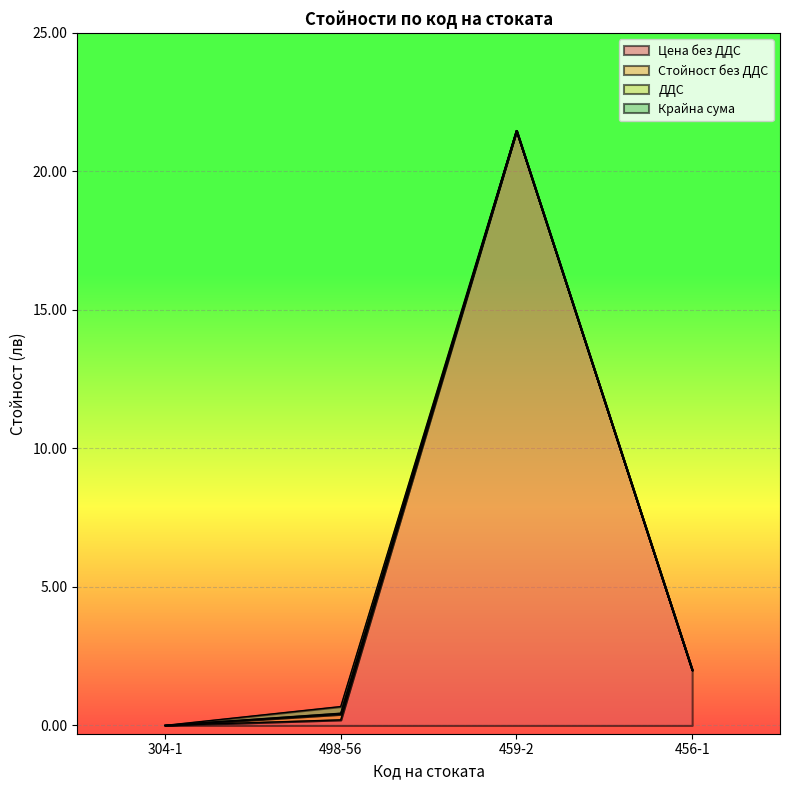

What is the total value across all series at 456-1?

2.0